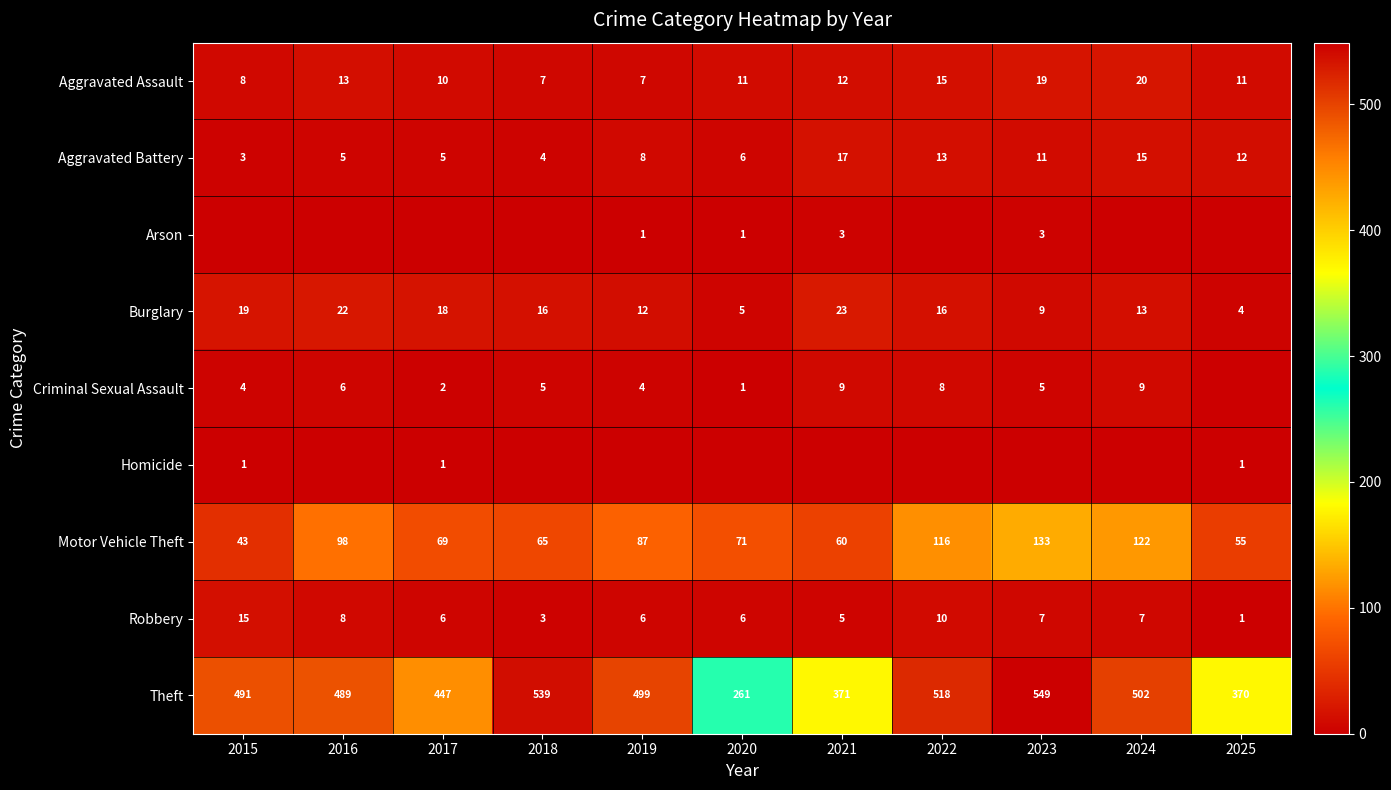

Is it true that Aggravated Battery equals 4 at 2022?

False